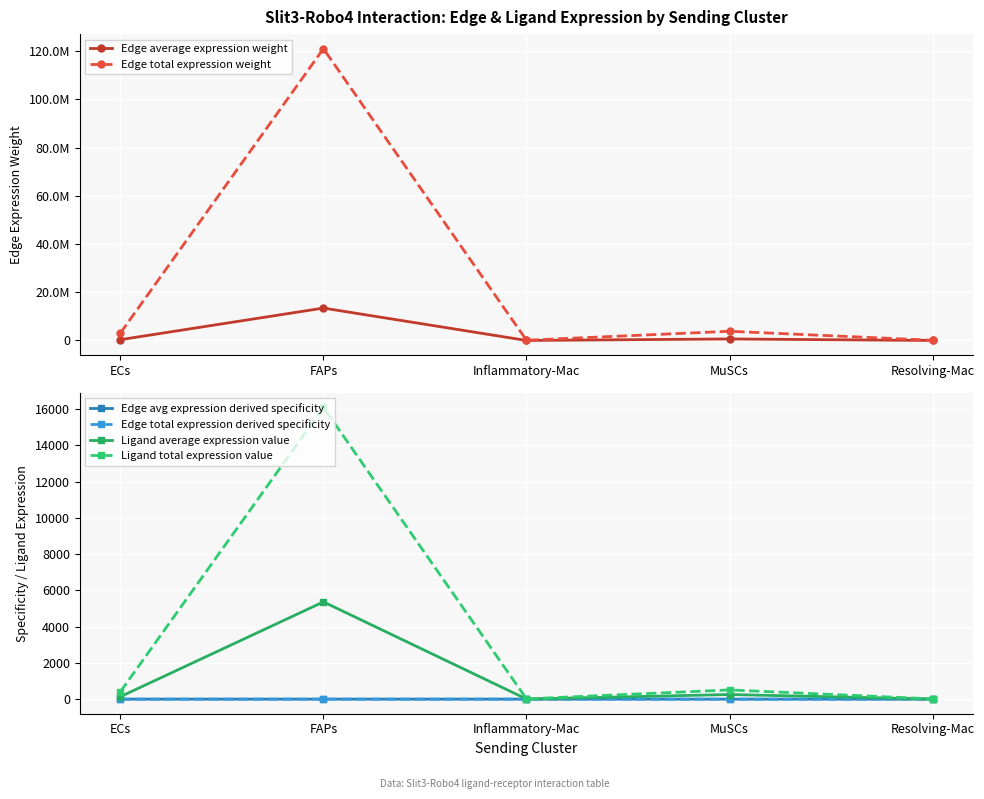

Between Inflammatory-Mac and Resolving-Mac, which series saw the biggest shift?

Edge total expression weight